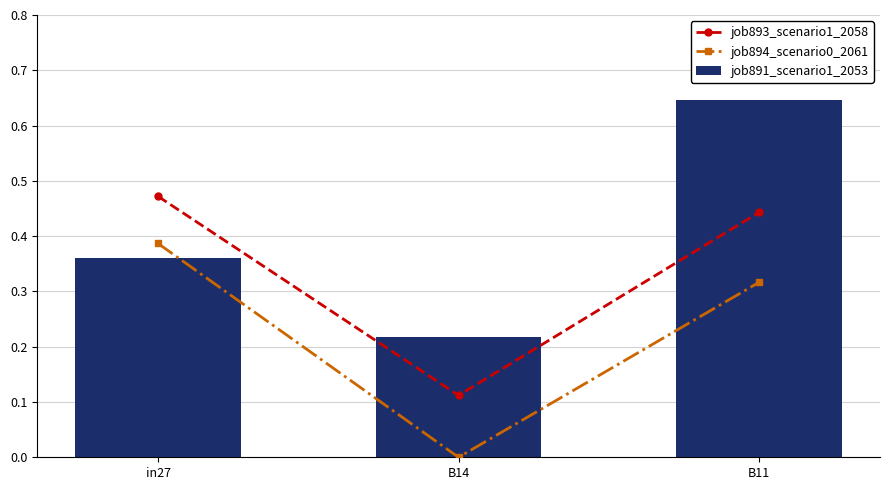

Does the chart contain stacked bars?

No